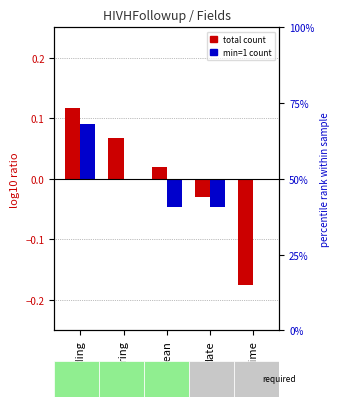

What is the greatest value displayed?

0.1